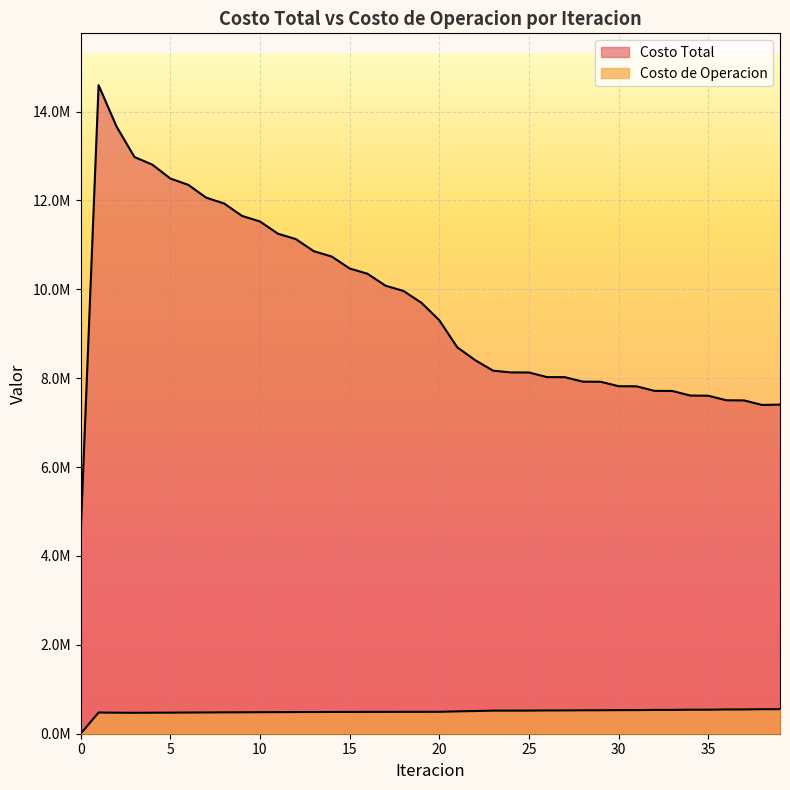

Where is Costo de Operacion nearest to the value 275862?

3